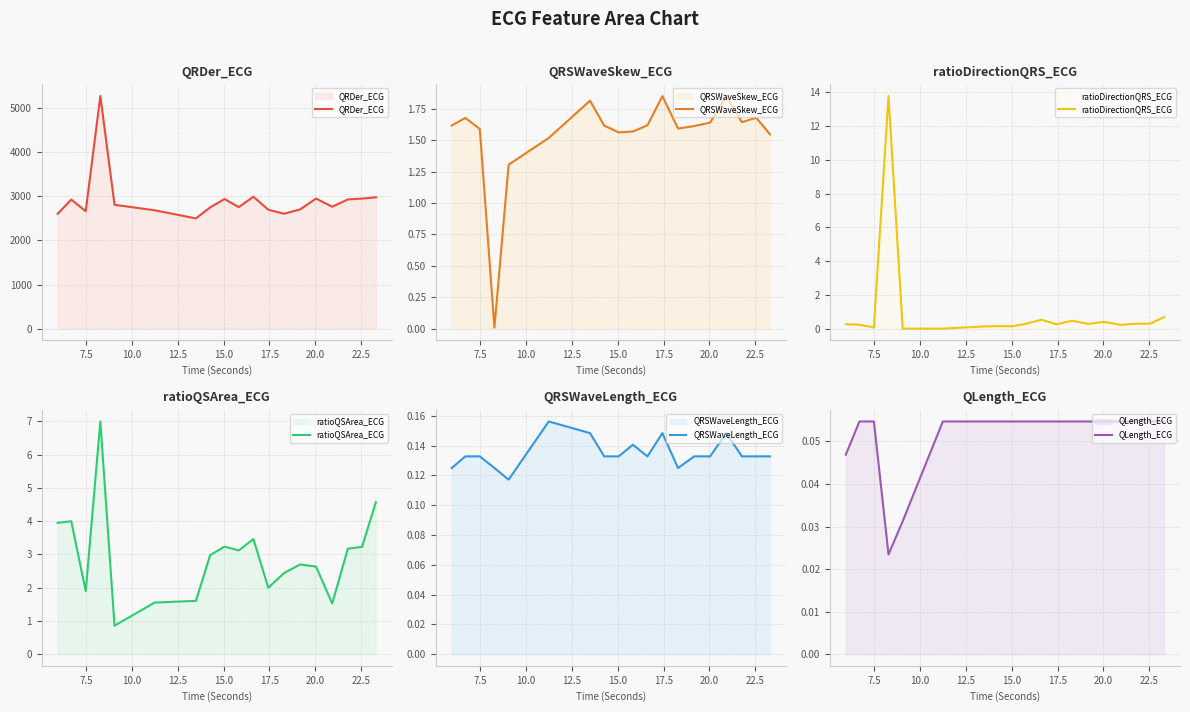

What is the highest value of the QRDer_ECG series?

5270.5